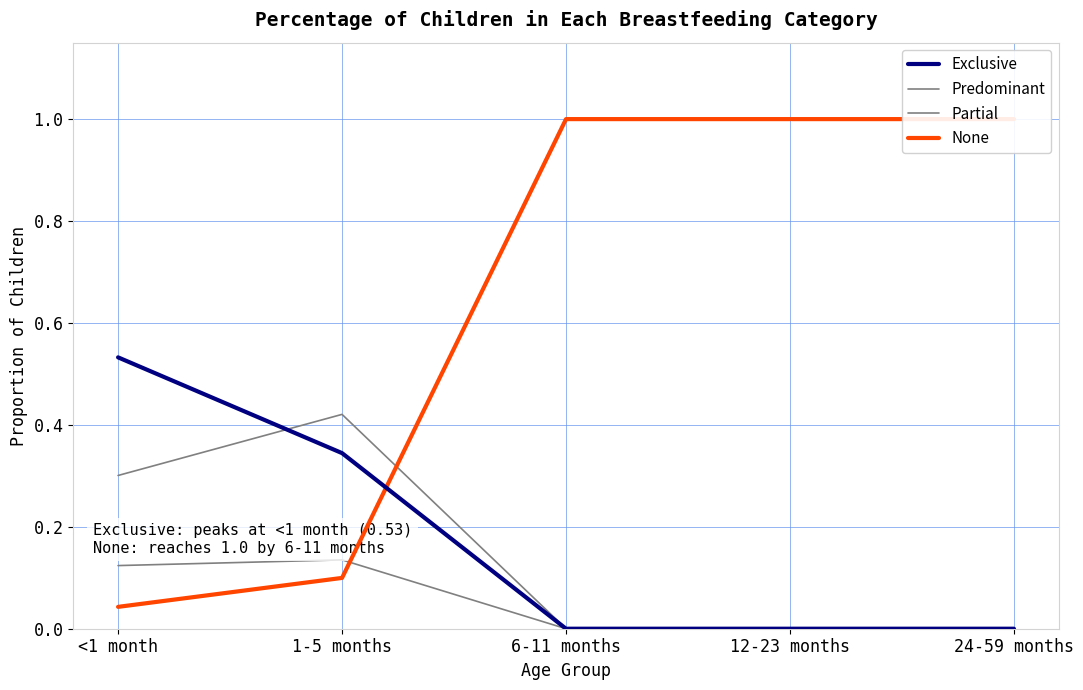

What is the greatest value displayed?

1.0